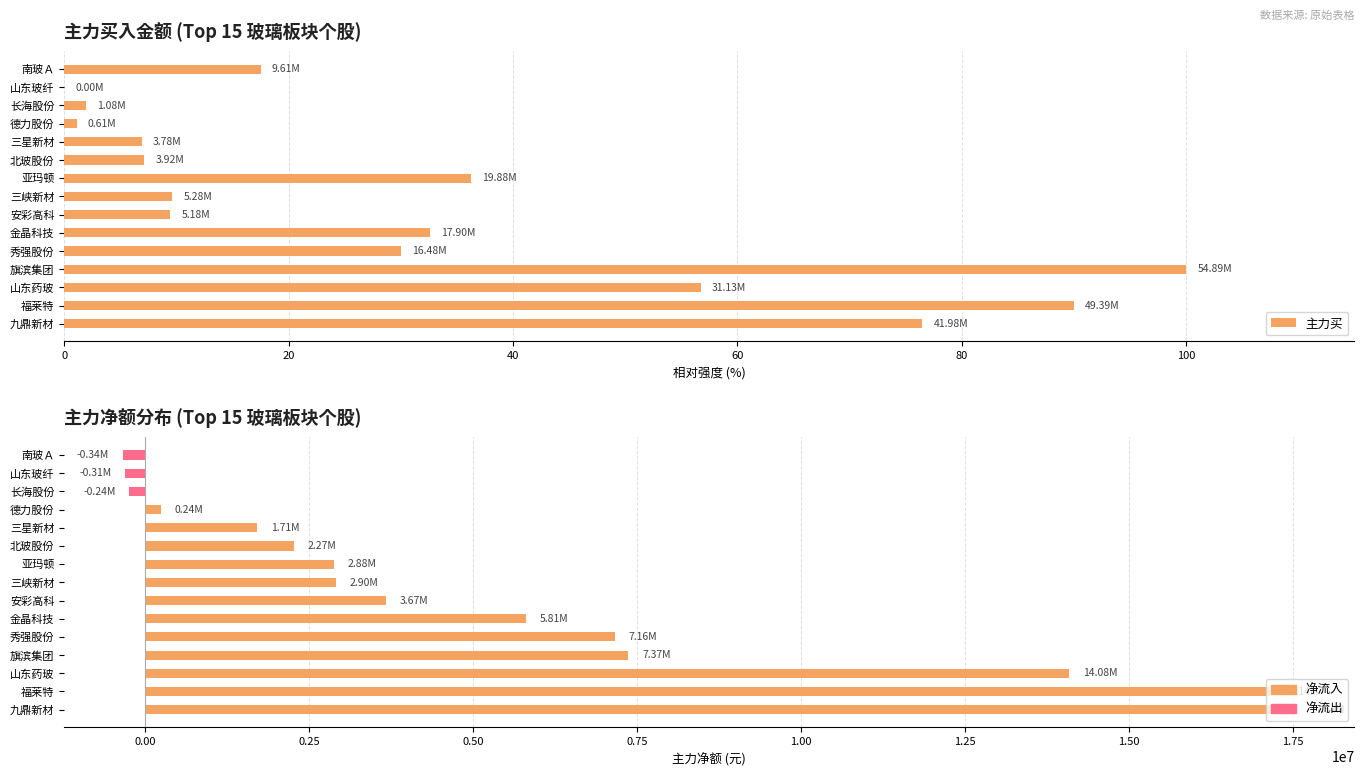

What is the difference between the maximum and minimum values in the 主力净额 series?

17879618.0